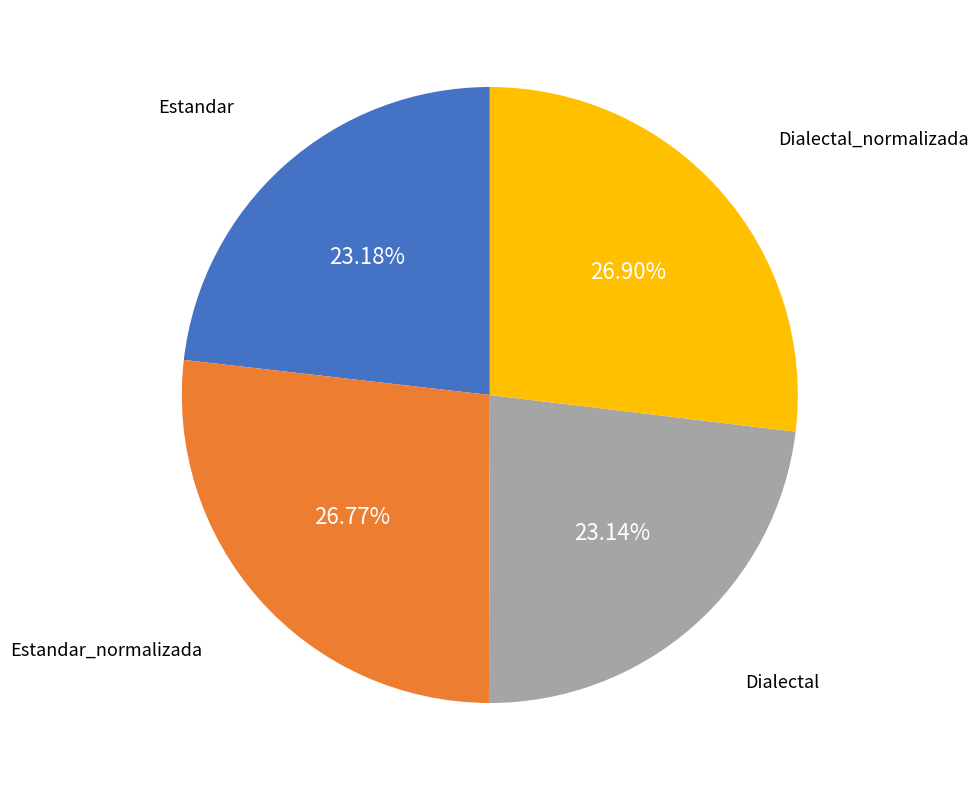

Does any single category account for the majority?

No